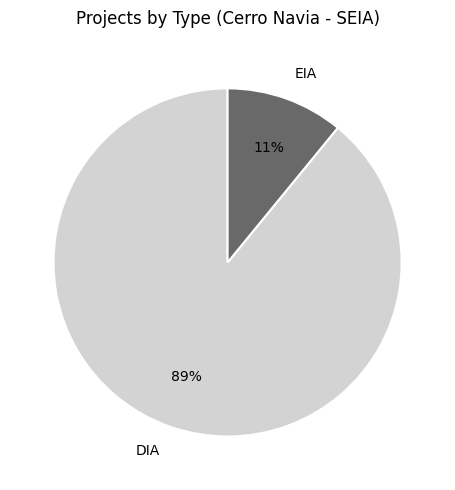

How many slices are in this pie chart?

2